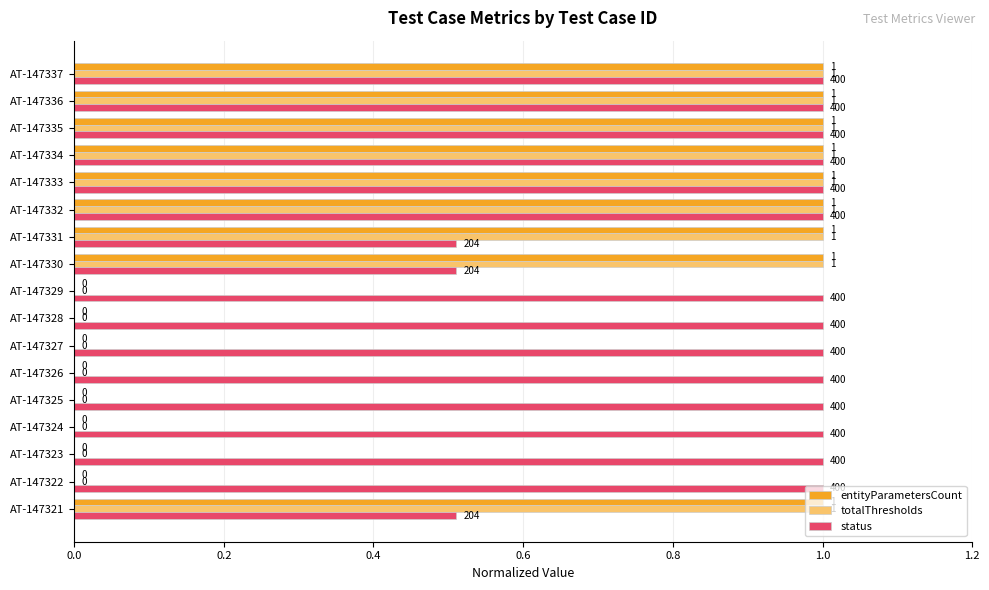

How many values in entityParametersCount are above zero?

9